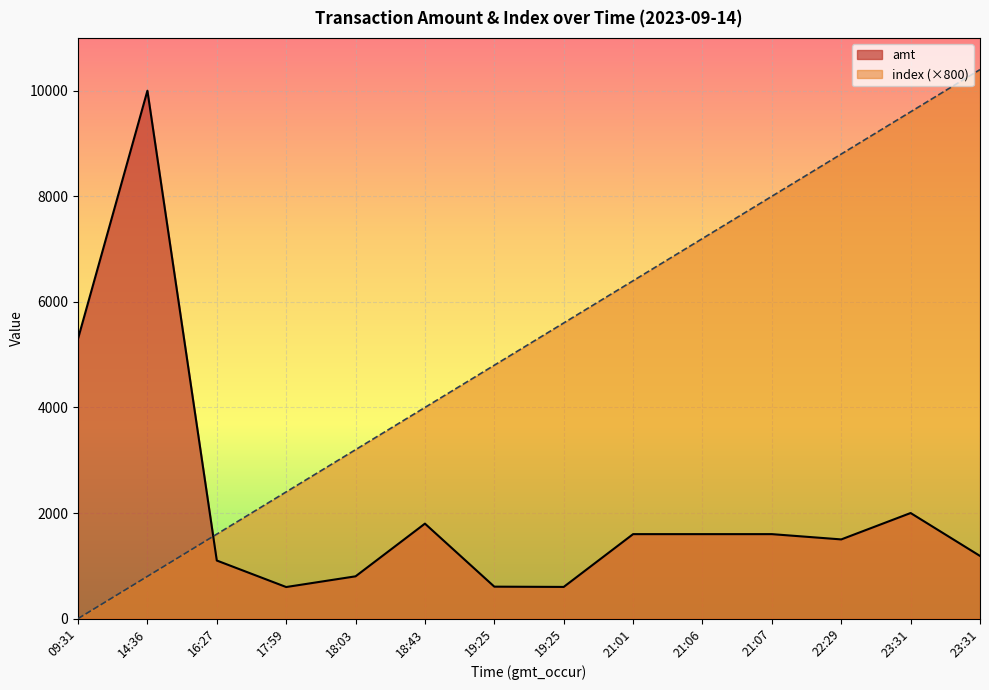

What are all the series names shown in the legend?

amt, index (×800)